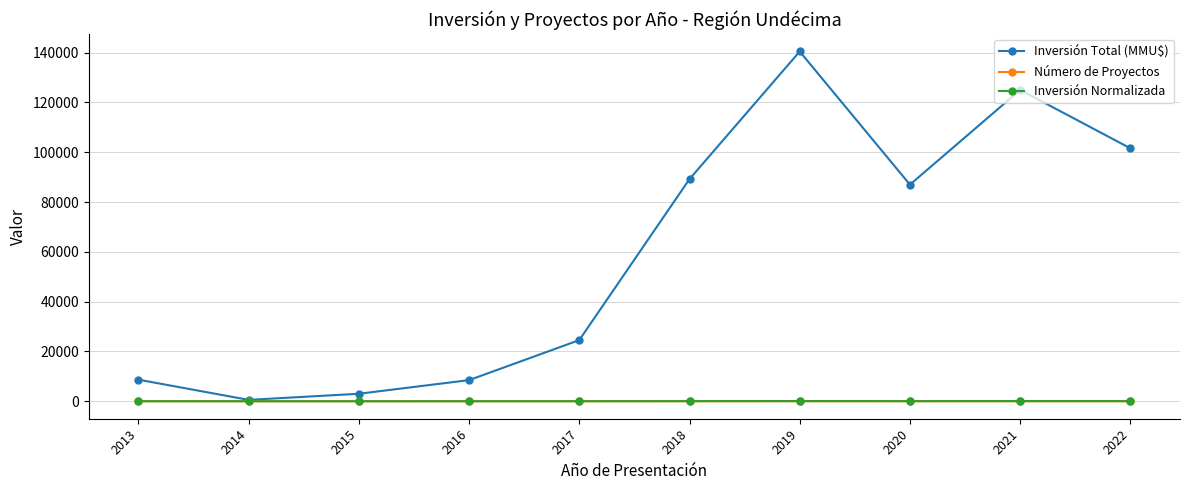

Which series has the widest spread of values?

Inversión Total (MMU$)